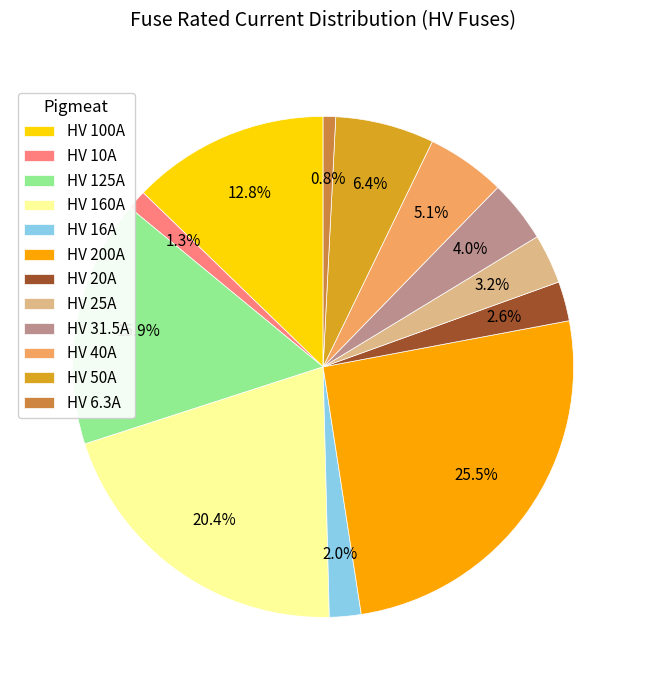

What is the largest slice in the pie chart?

HV 200A